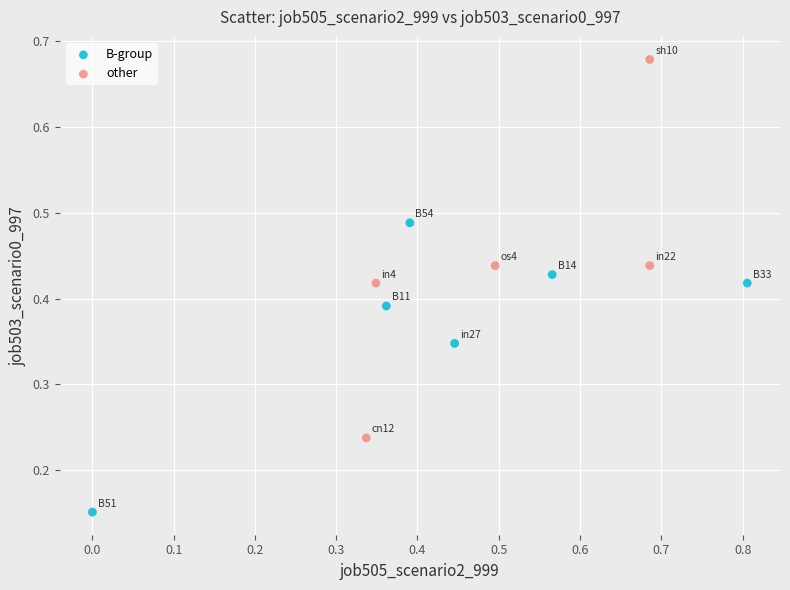

Which series contains the lowest Y value?

B-group